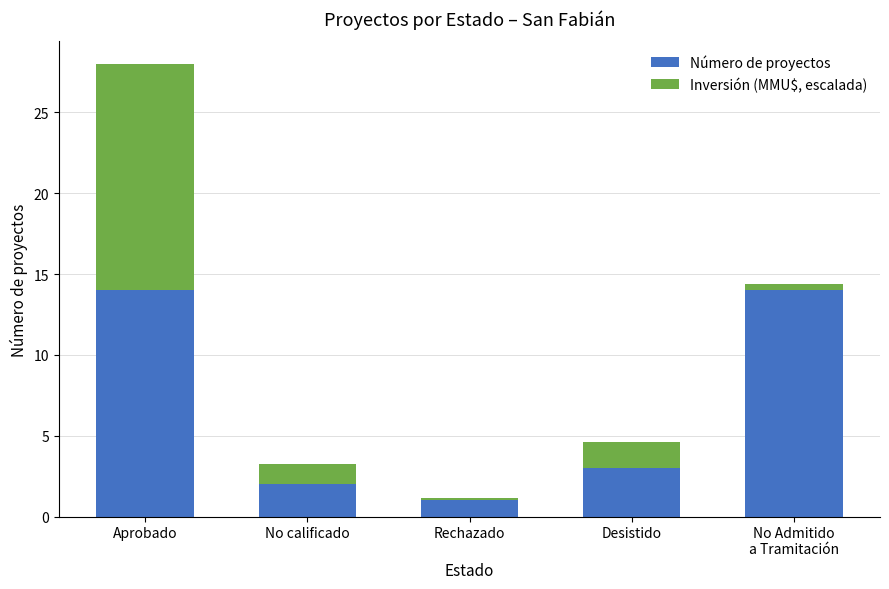

What is the total value across all series at Desistido?

4.6